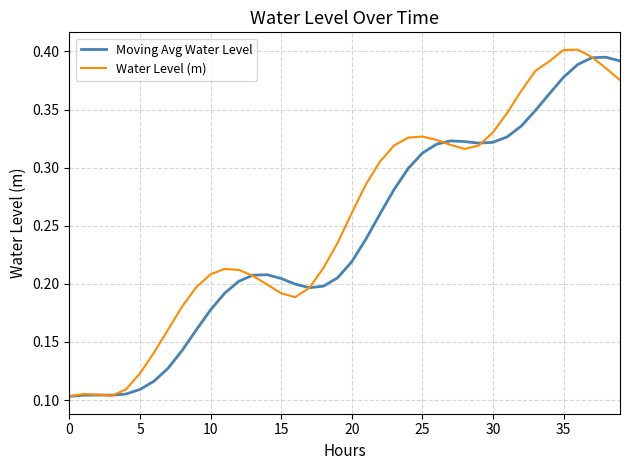

Which series has the largest range (max minus min)?

Water Level (m)